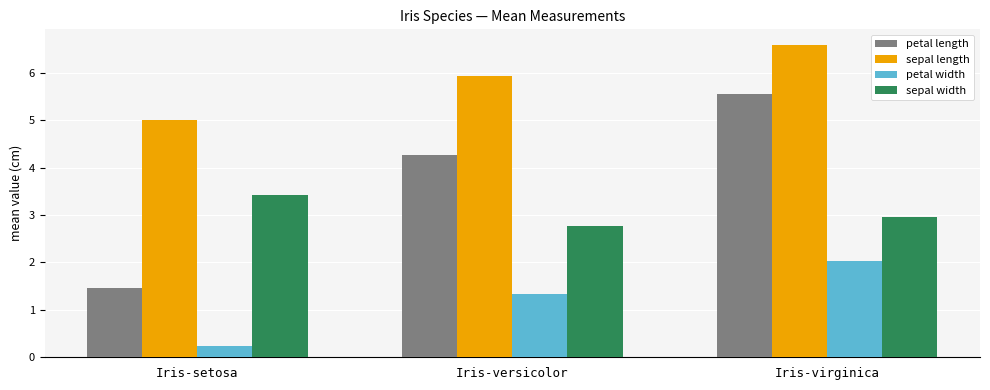

What is the sum of all petal width values?

3.6